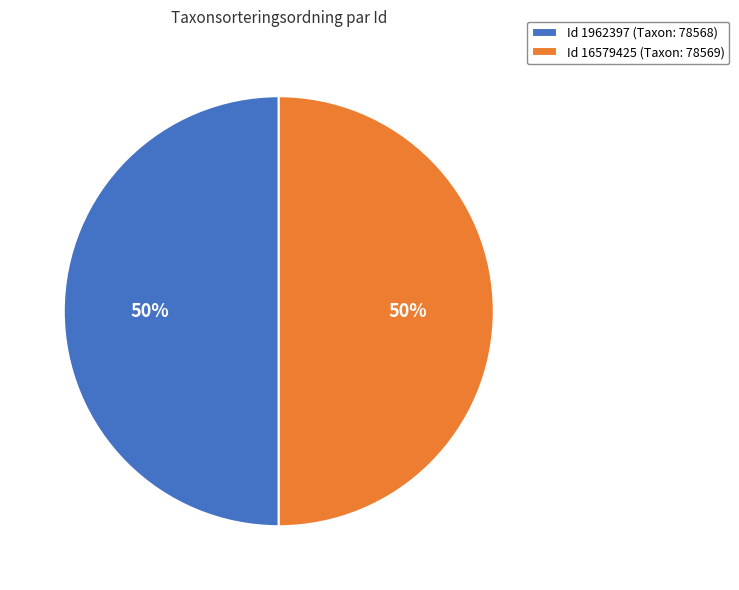

The Id 16579425 (Taxon: 78569) slice represents 65% of the pie. True or false?

False